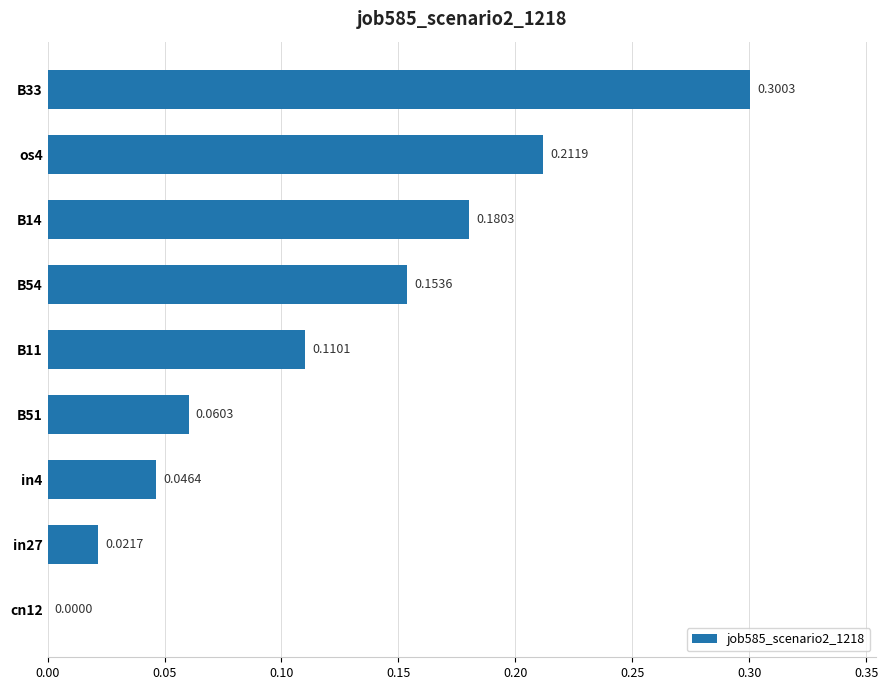

How many data points does each series have?

9